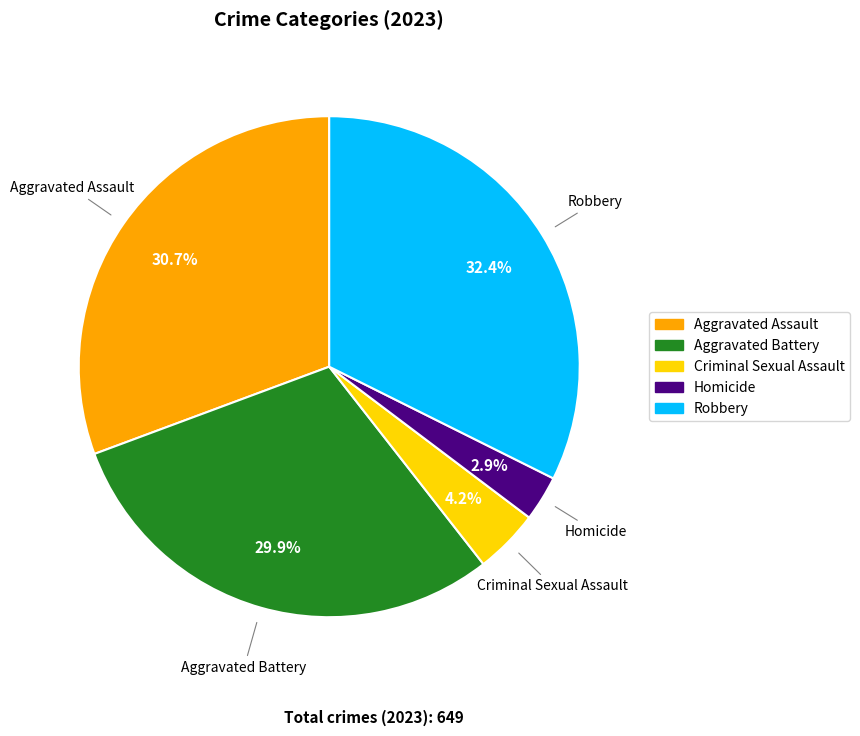

Rank the categories by value from lowest to highest.

Homicide, Criminal Sexual Assault, Aggravated Battery, Aggravated Assault, Robbery